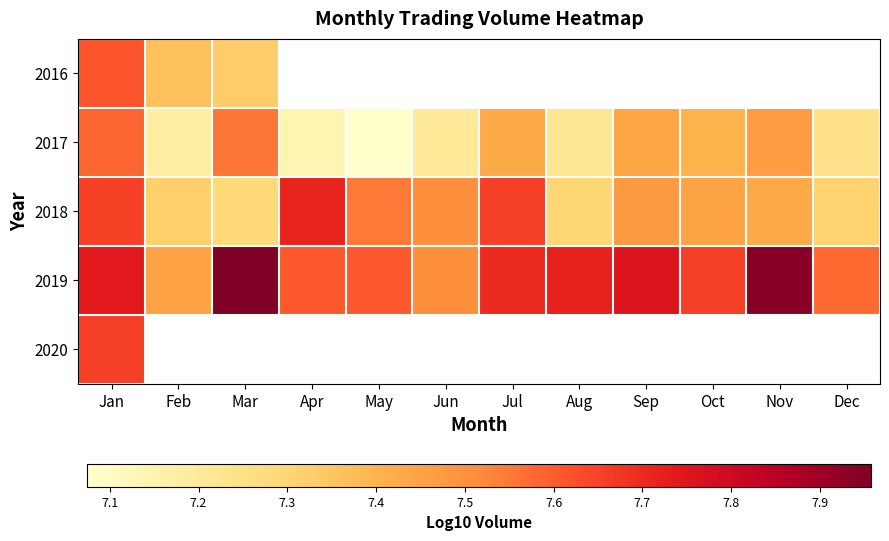

What is the difference between the maximum and minimum values in the 2016 series?

0.3